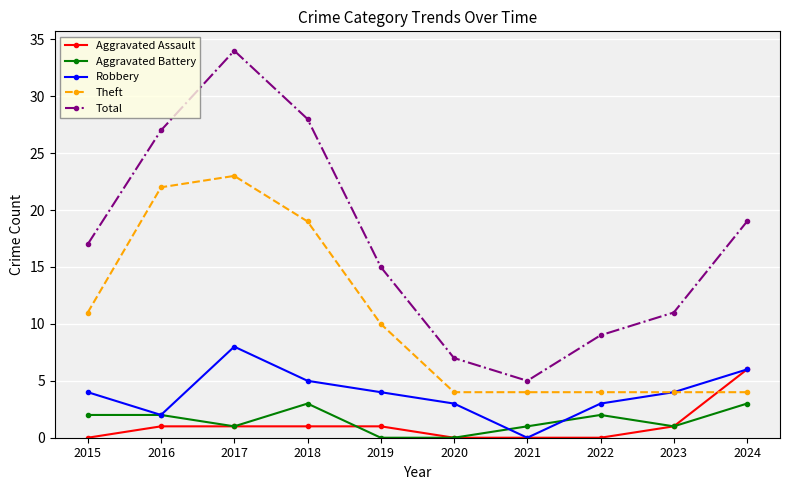

True or false: Total and Aggravated Battery intersect in this chart.

False